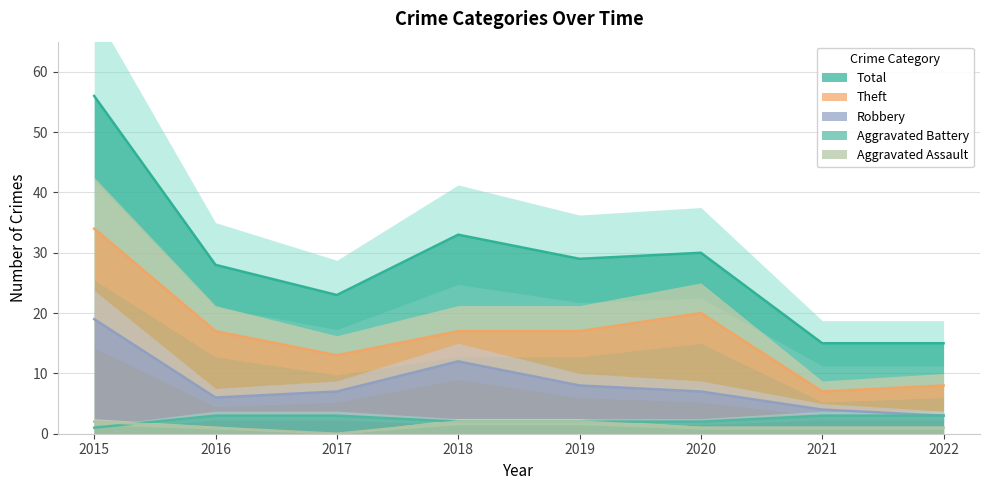

What is the value of the Aggravated Assault point at the 1st from the left?

2